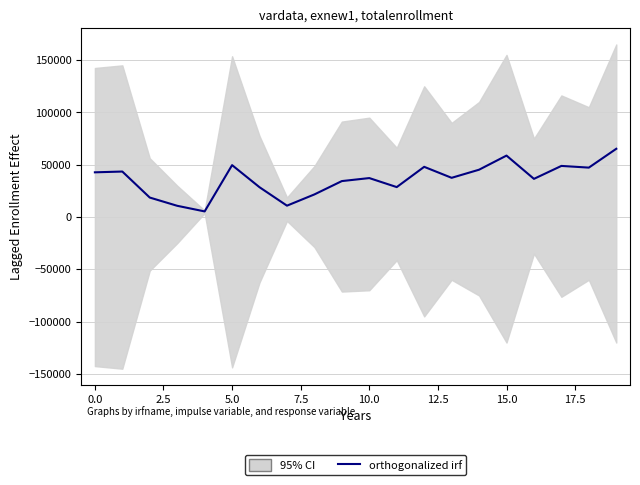

How many lines are shown in the chart?

1